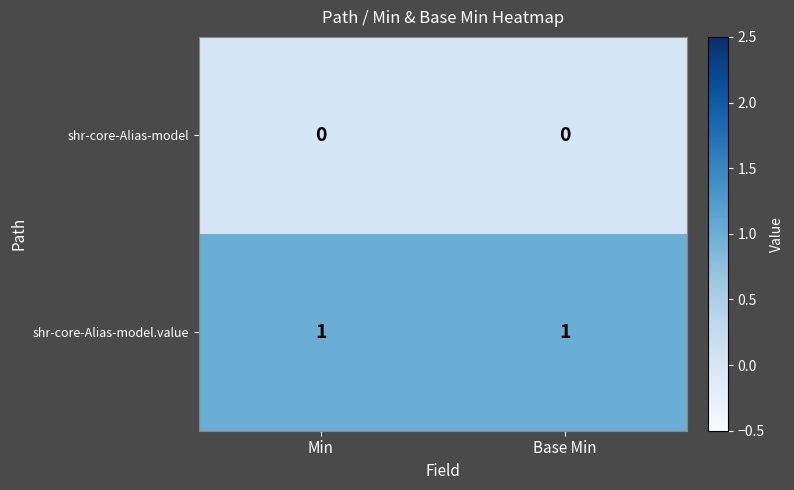

Is the value of shr-core-Alias-model at Min greater than the value of shr-core-Alias-model.value at Min?

No